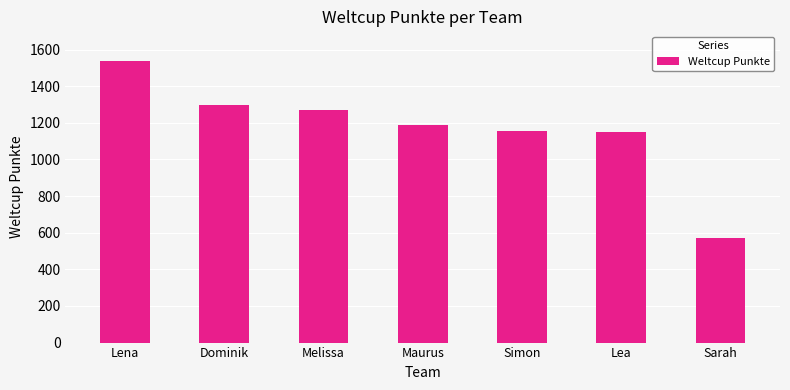

What is the label of the 2nd bar from the right?

Lea